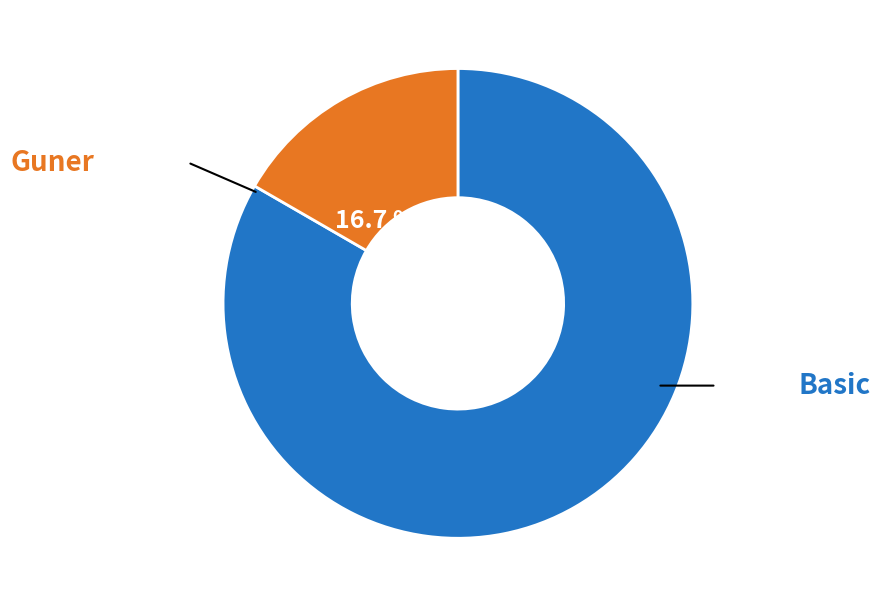

Is there any slice that represents more than half of the pie?

Yes